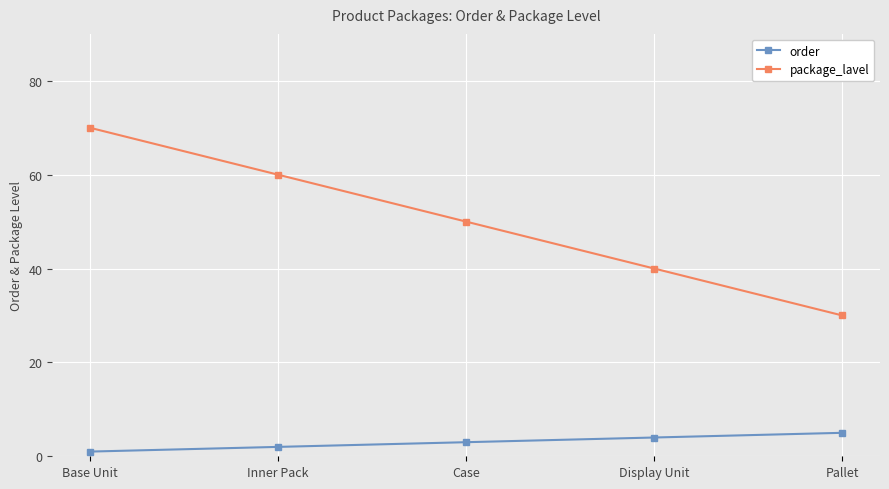

Read the package_lavel value at Pallet, to the nearest 10.

30